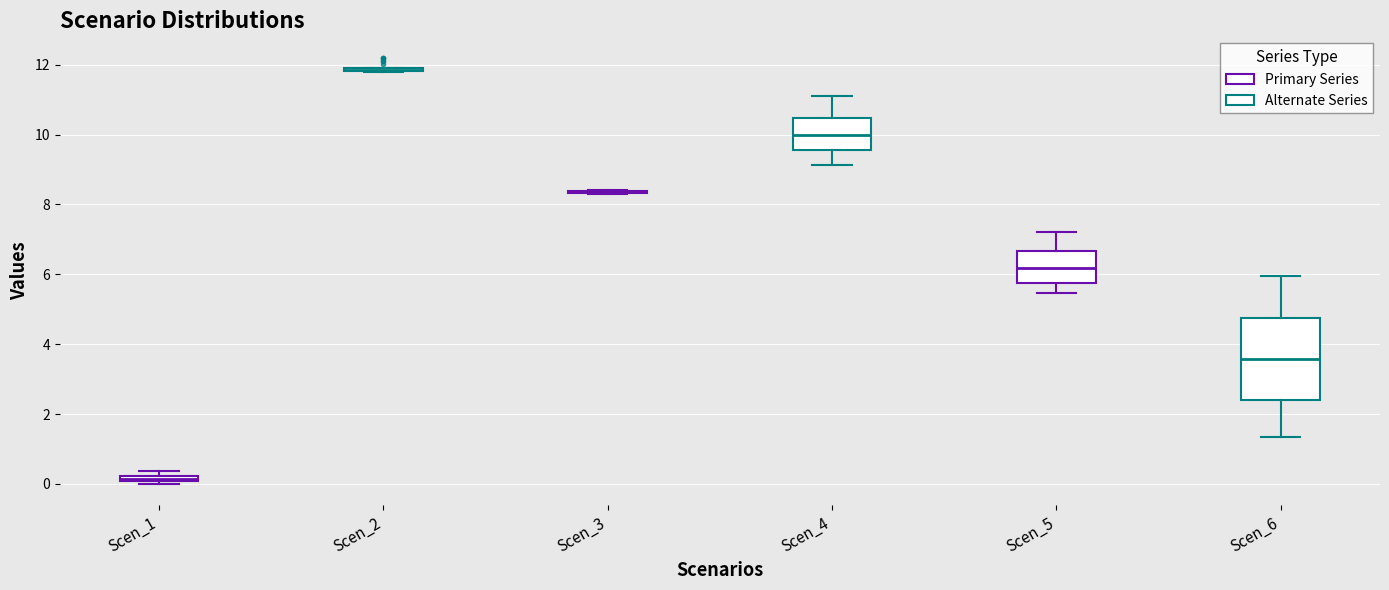

Comparing the boxes themselves (not the whiskers), which one is the tallest?

Scen_6